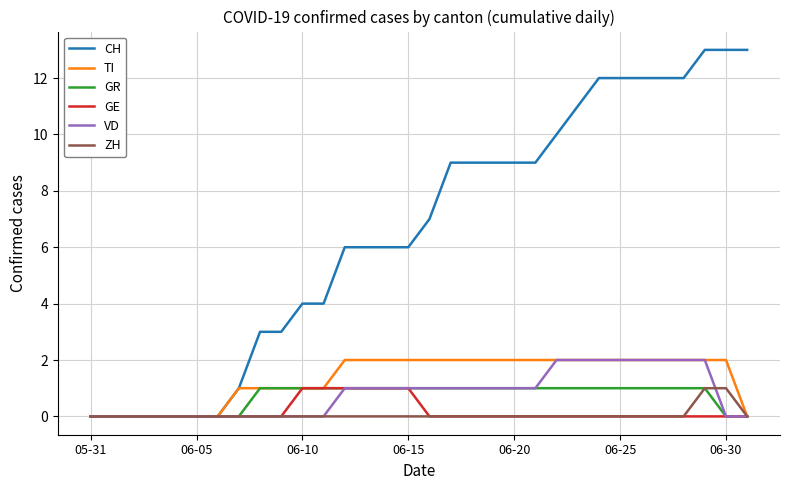

What is the maximum value shown in the chart?

13